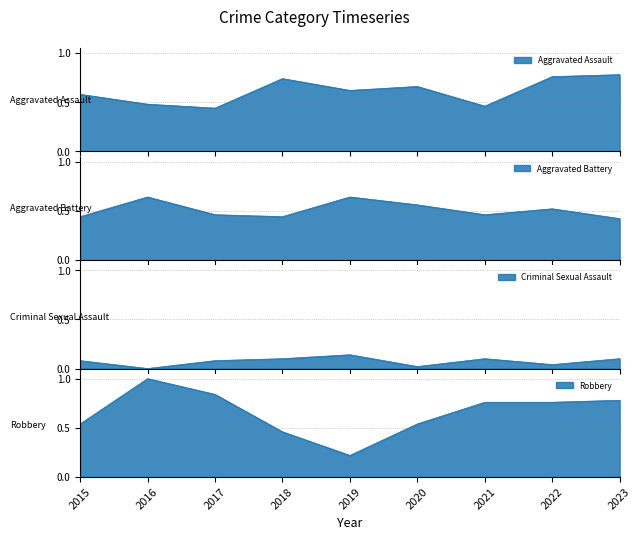

Which series has the largest range (max minus min)?

Robbery